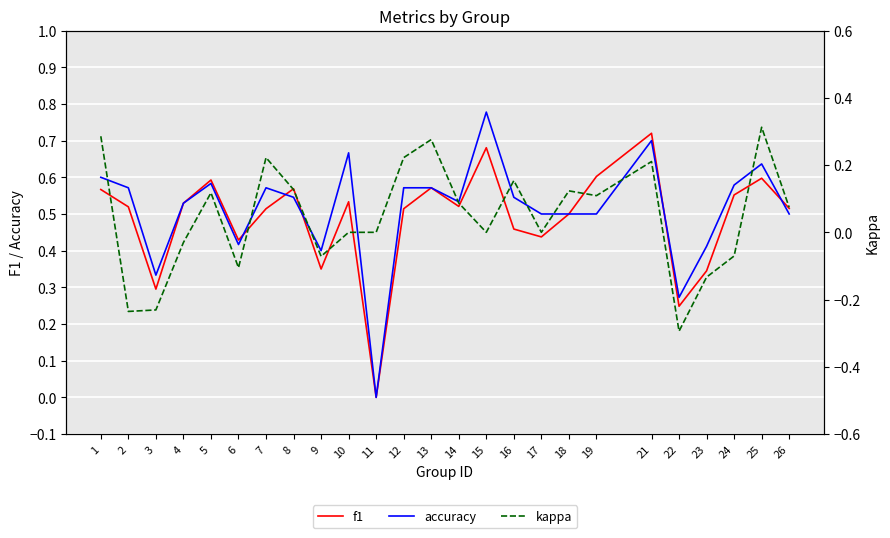

The value of accuracy at 8 is 0.5. True or false?

True